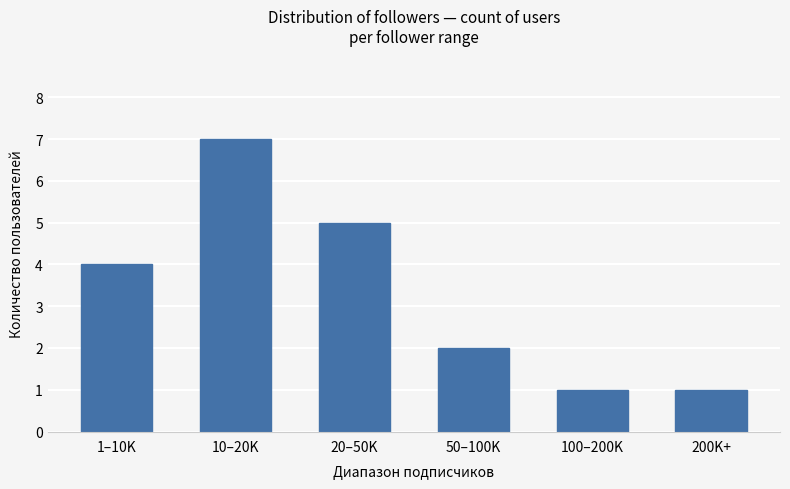

What is the value of the 2nd bar from the left?

7